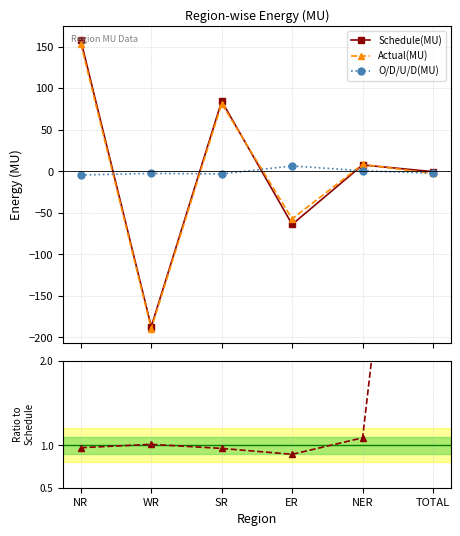

The value of Actual/Schedule at WR is 1.0. True or false?

True